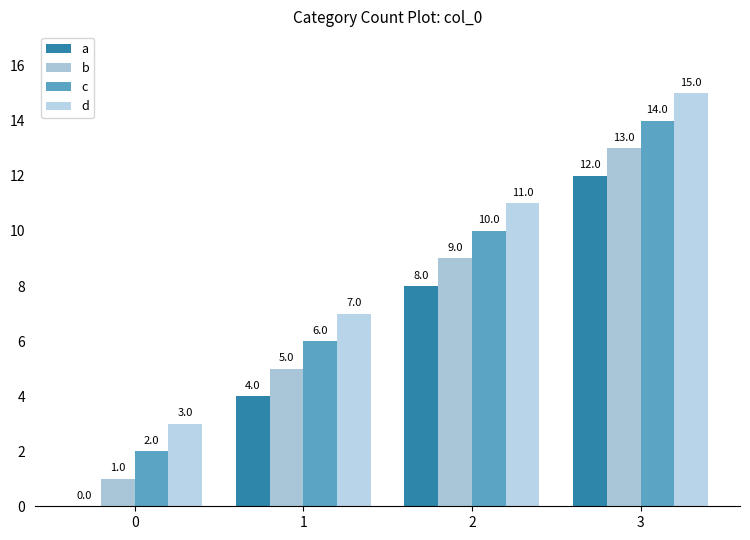

How many positive values does the a series have?

3